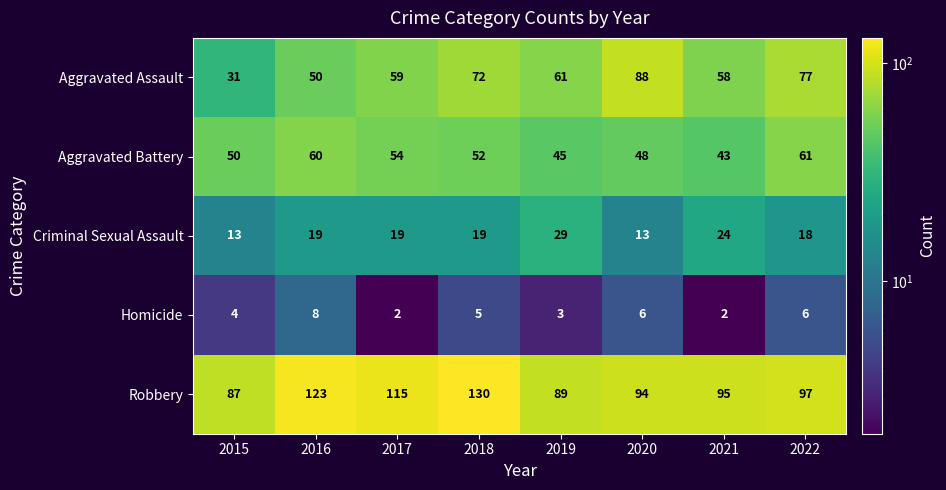

What is the approximate value of Aggravated Assault at 2016, to the nearest 5?

50